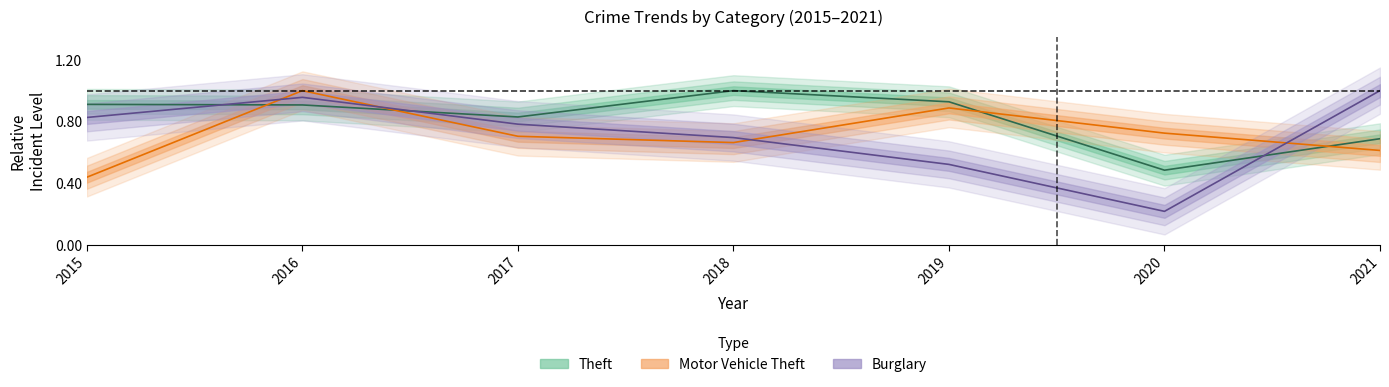

The value of Motor Vehicle Theft at 2017 is 0.7. True or false?

True